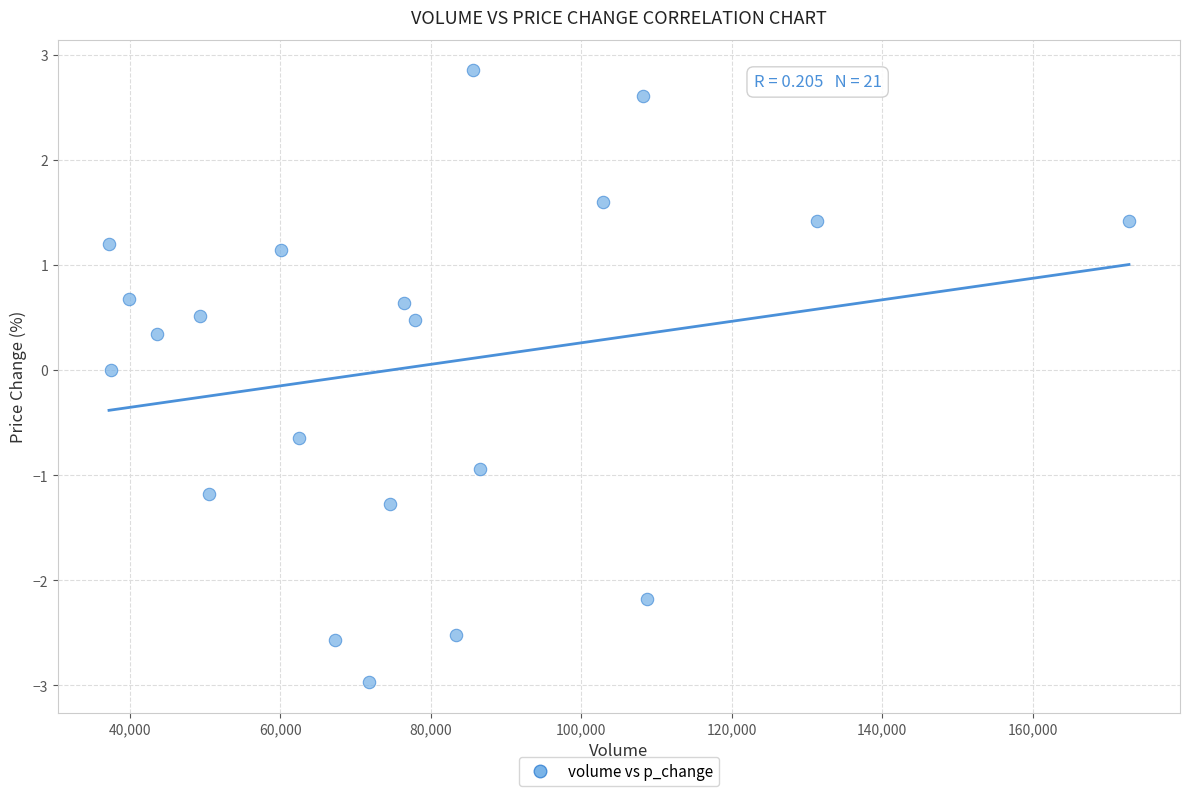

What is the range of X values (max minus min)?

135523.1